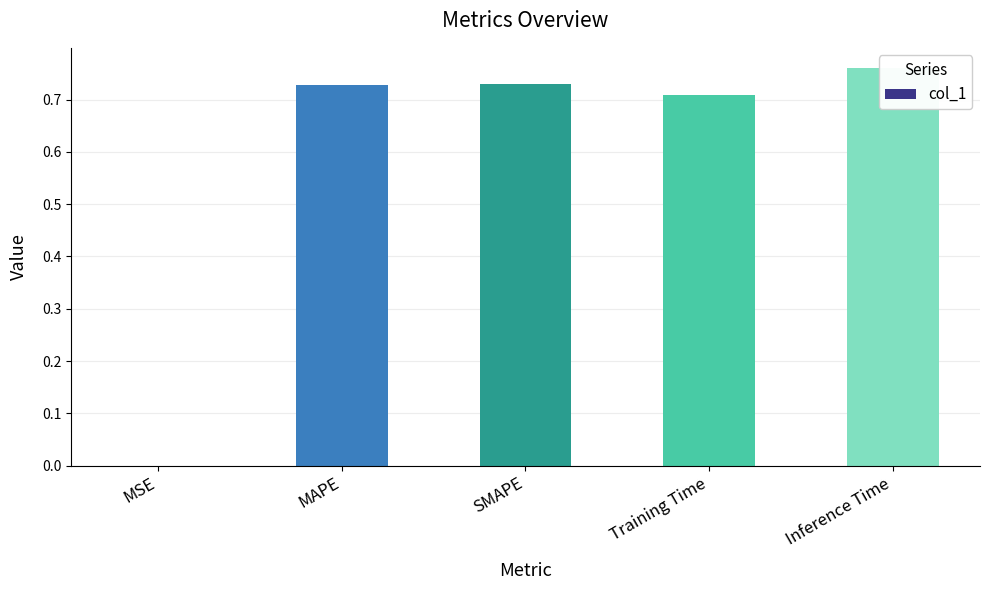

At which category does the chart reach its peak across all series?

Inference Time